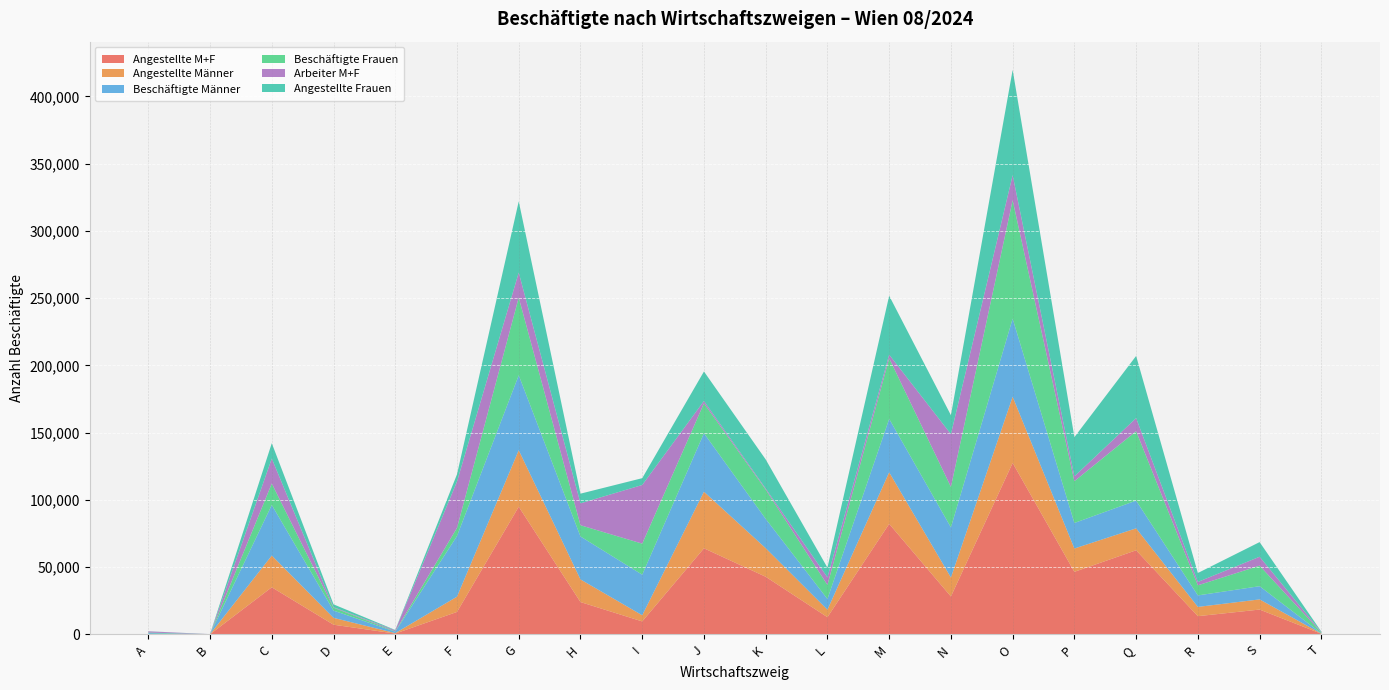

Reading left to right, extract all data points from this chart.

Angestellte M+F: 164	58	35014	7190	600	16686	94928	24031	9638	63999	42849	12780	82173	28180	127484	46496	62526	13533	18448	452
Angestellte Männer: 81	39	23597	5084	340	11340	41990	16833	4573	42071	21237	5556	38339	14097	49207	17348	16314	6893	7555	132
Beschäftigte Männer: 639	51	37606	5408	1025	45135	55748	31938	30162	43505	21789	7982	39715	37279	58085	18991	20634	8551	9814	195
Beschäftigte Frauen: 445	20	15966	2159	312	6029	57778	8361	23093	22237	21819	10449	45102	30123	88043	31089	51622	7499	15268	607
Arbeiter M+F: 920	13	18558	377	737	34478	18598	16268	43617	1743	759	5651	2644	39222	18644	3584	9730	2517	6634	350
Angestellte Frauen: 83	19	11417	2106	260	5346	52938	7198	5065	21928	21612	7224	43834	14083	78277	29148	46212	6640	10893	320